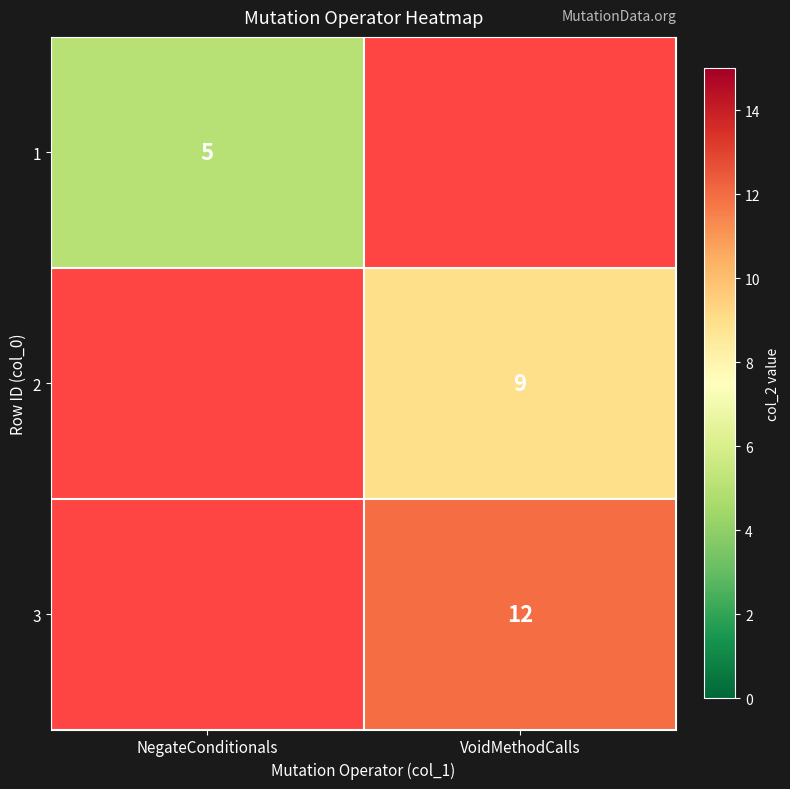

What is the smallest value displayed?

5.0